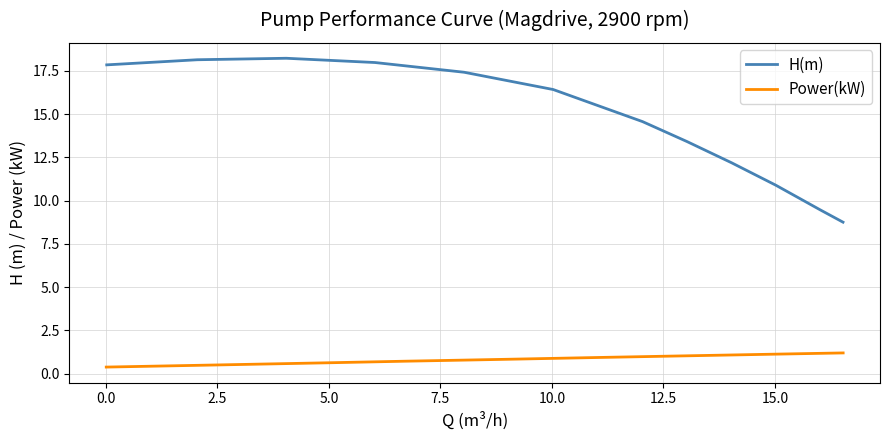

What is the lowest value of the H(m) series?

8.8